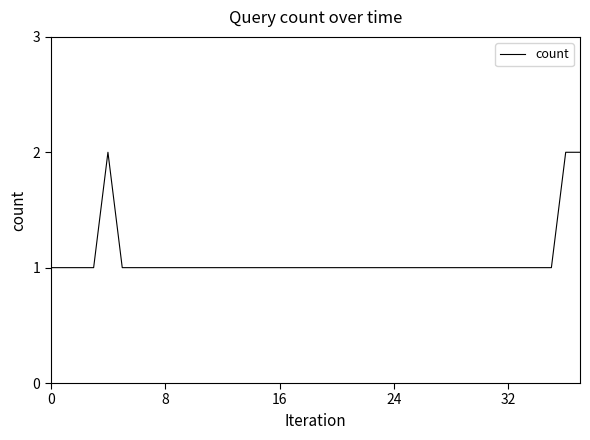

What is the sum of all values?

41